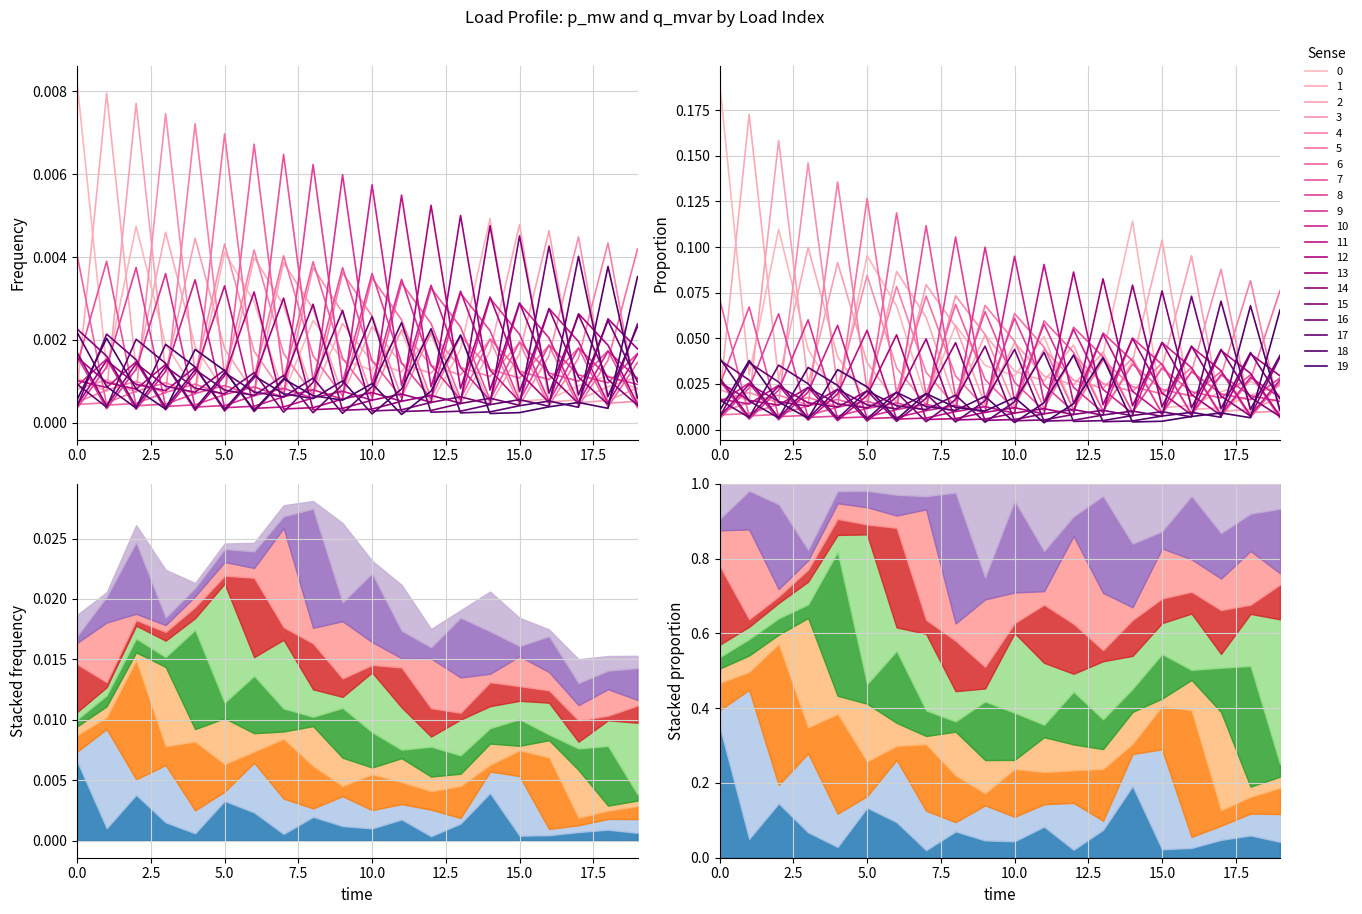

The value of q_mvar at 14 is 0.1. True or false?

True